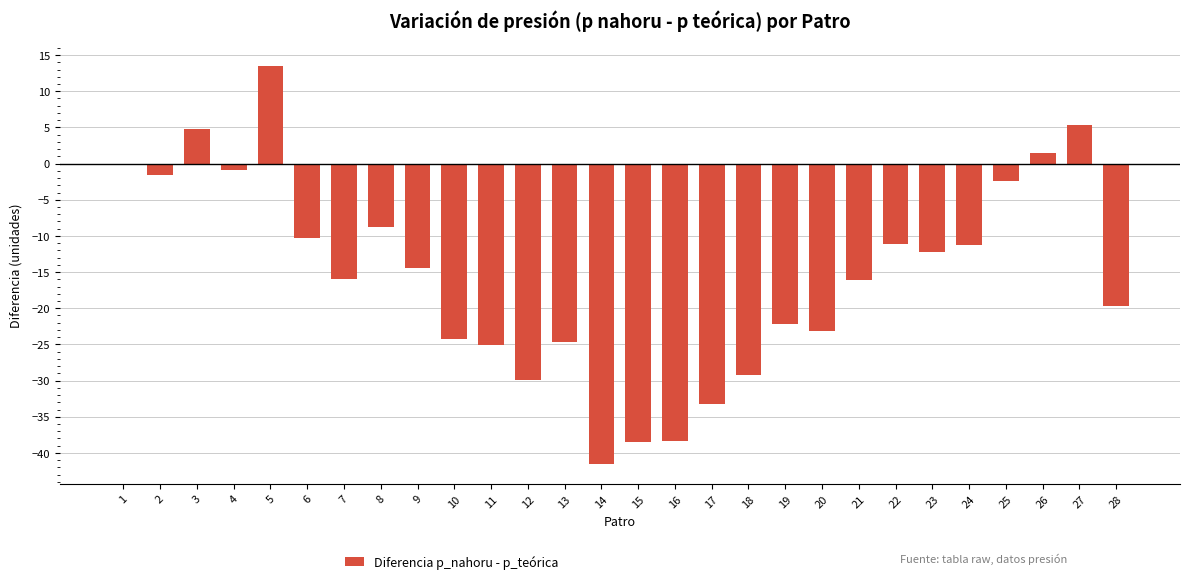

Which has a higher value, 17 or 3?

3